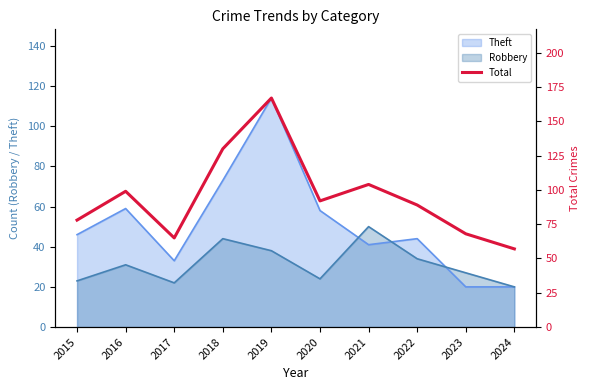

Reading left to right, list all the values displayed in this chart.

2015=78	2016=99	2017=65	2018=130	2019=167	2020=92	2021=104	2022=89	2023=68	2024=57